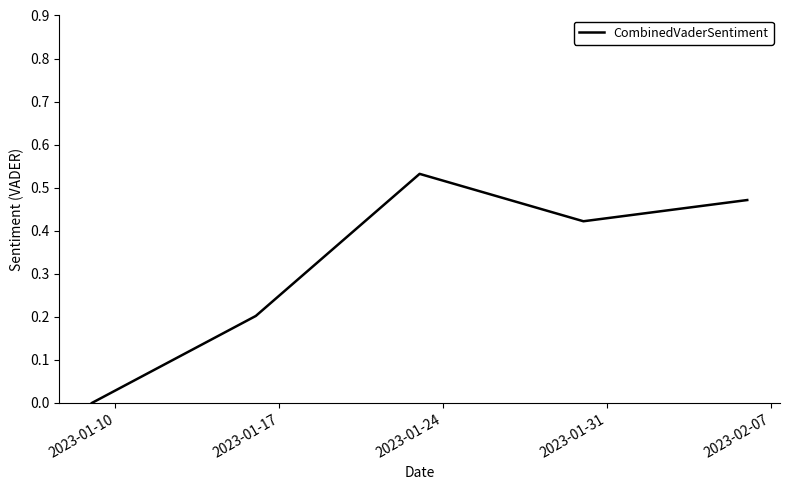

What is the sum of all values?

1.6